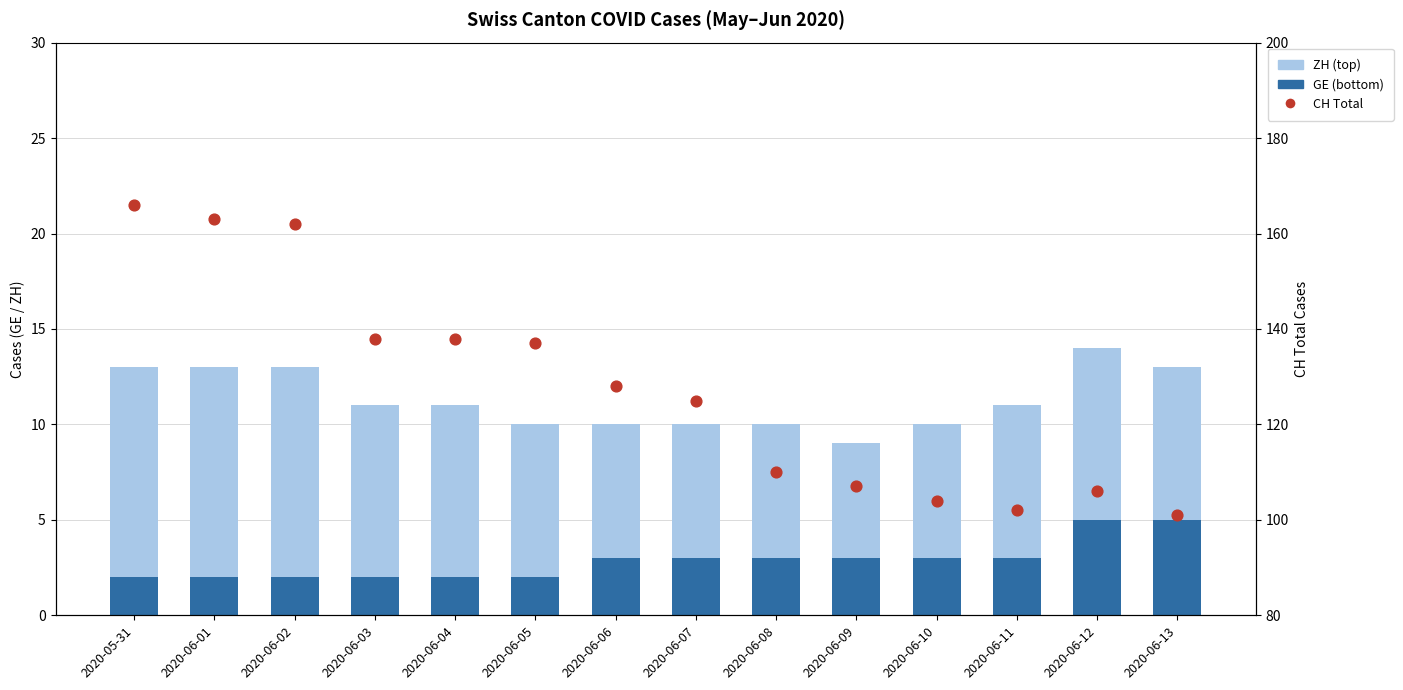

Which series reaches the maximum Y coordinate?

CH